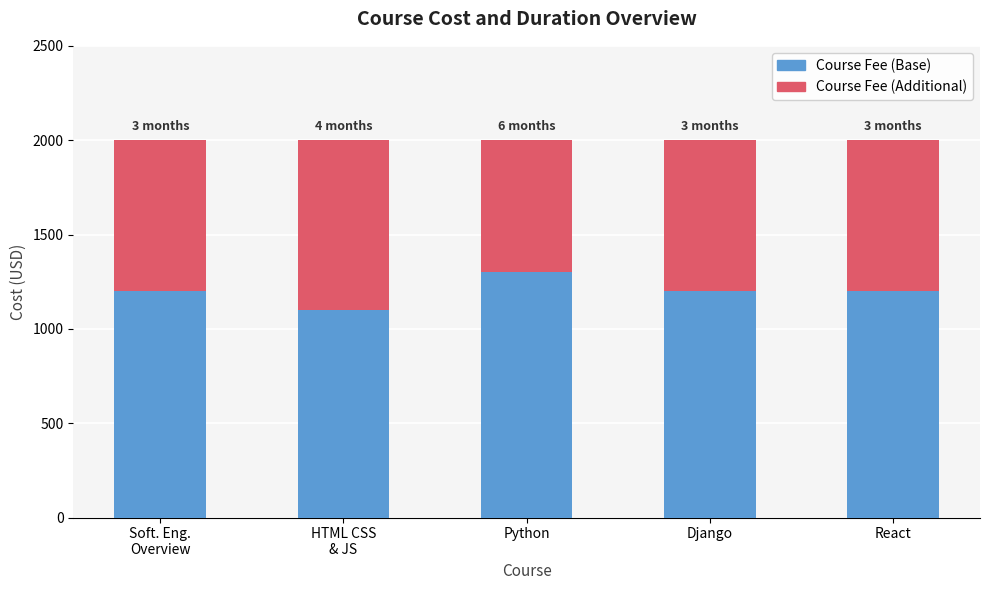

At which label does Course Fee (Base) reach its peak?

Python